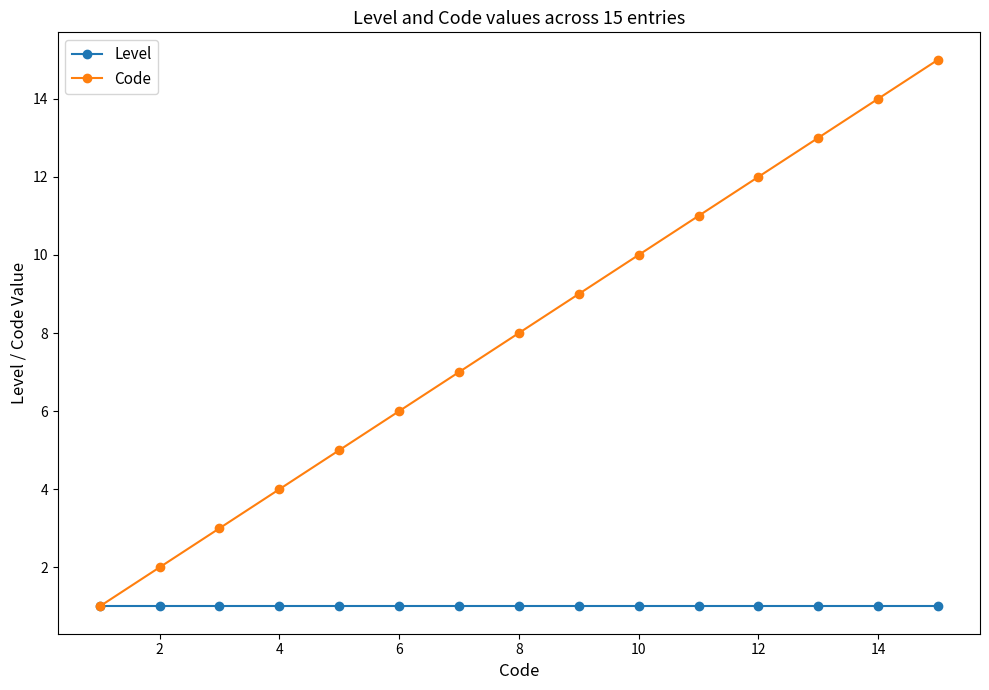

What is the highest value of the Level series?

1